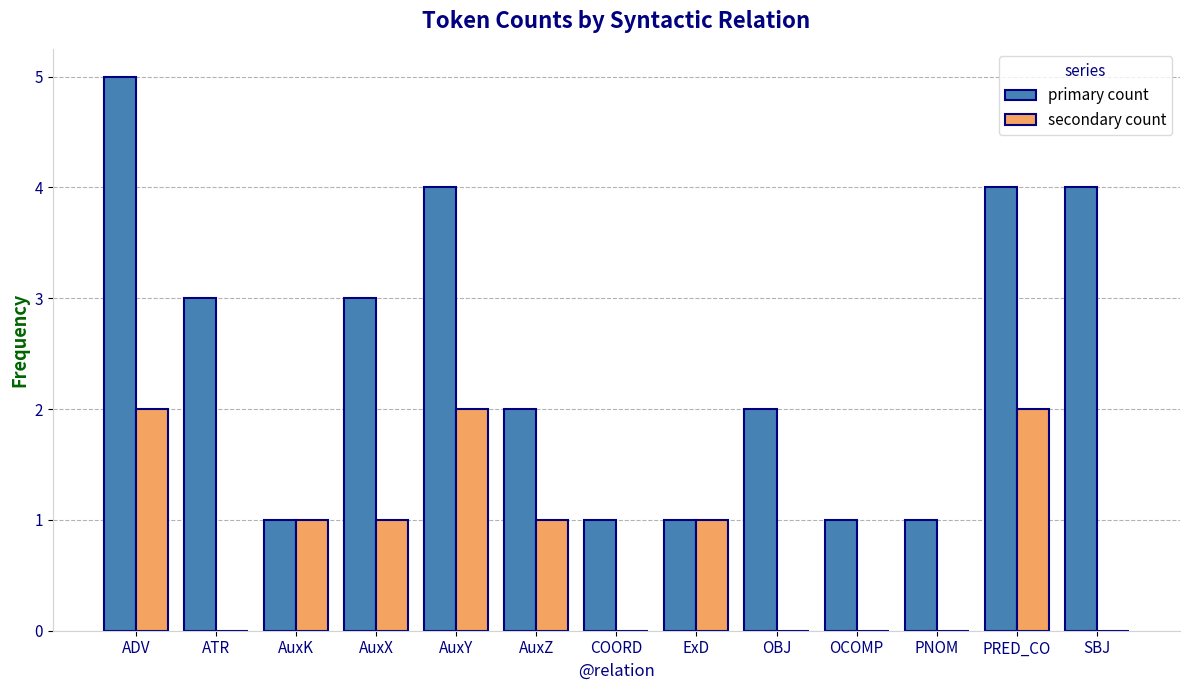

Which series changed the most between OBJ and SBJ?

primary count